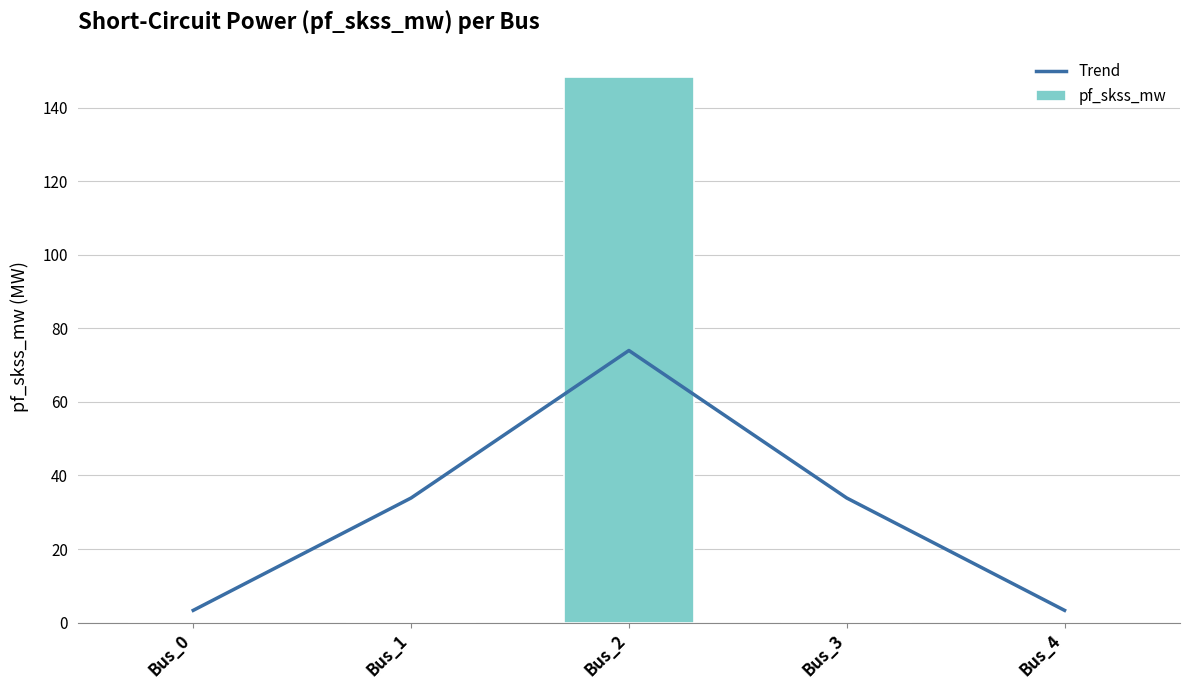

The value of Trend at Bus_3 is 50.3. True or false?

False